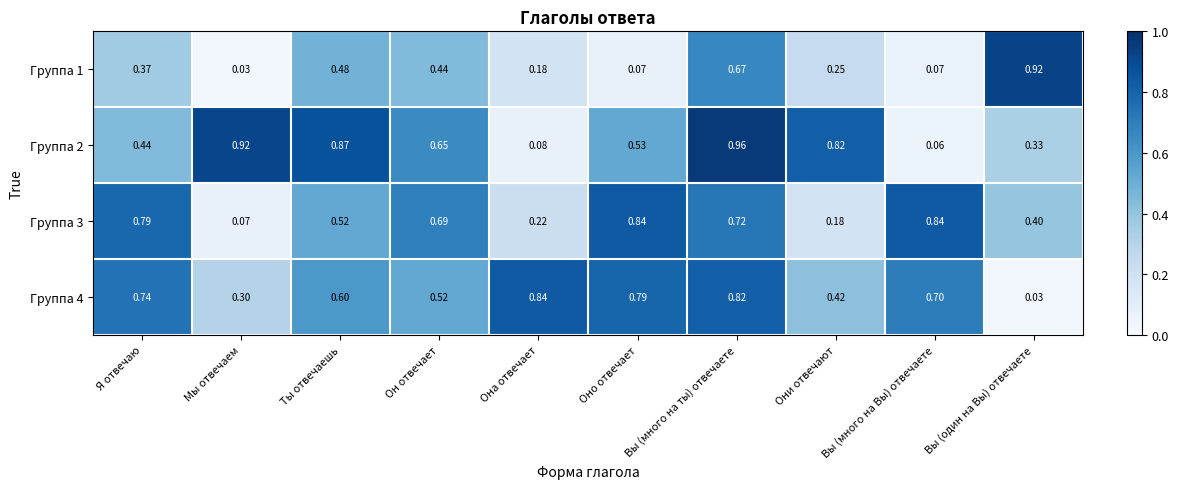

Where is Группа 3 nearest to the value 0?

Мы отвечаем